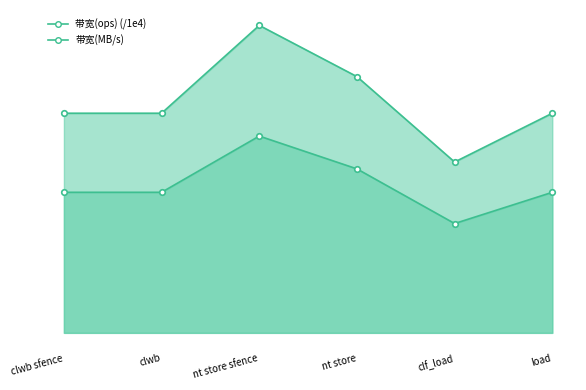

How many lines are shown in the chart?

2